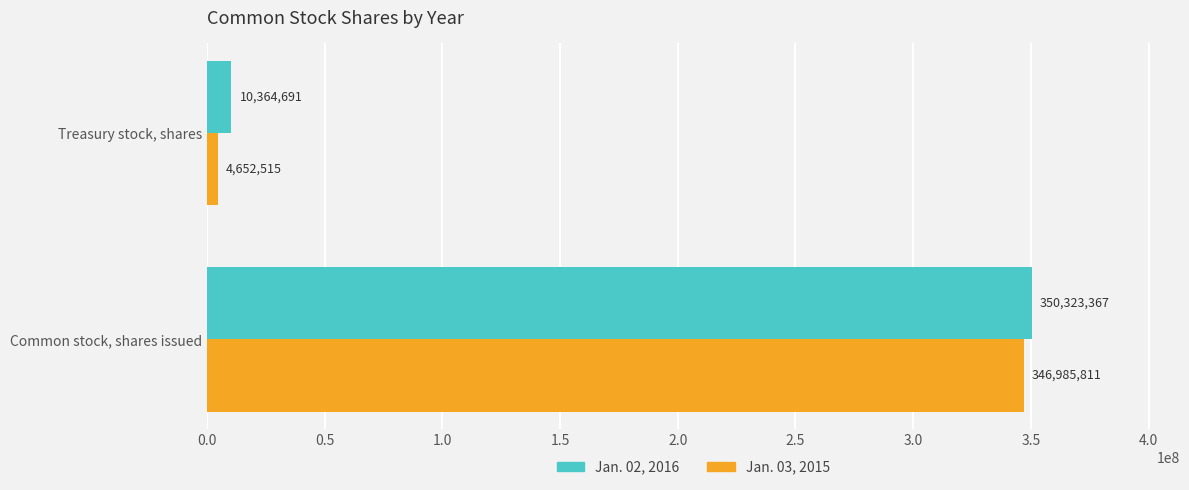

What is the sum of all Jan. 03, 2015 values?

351638326